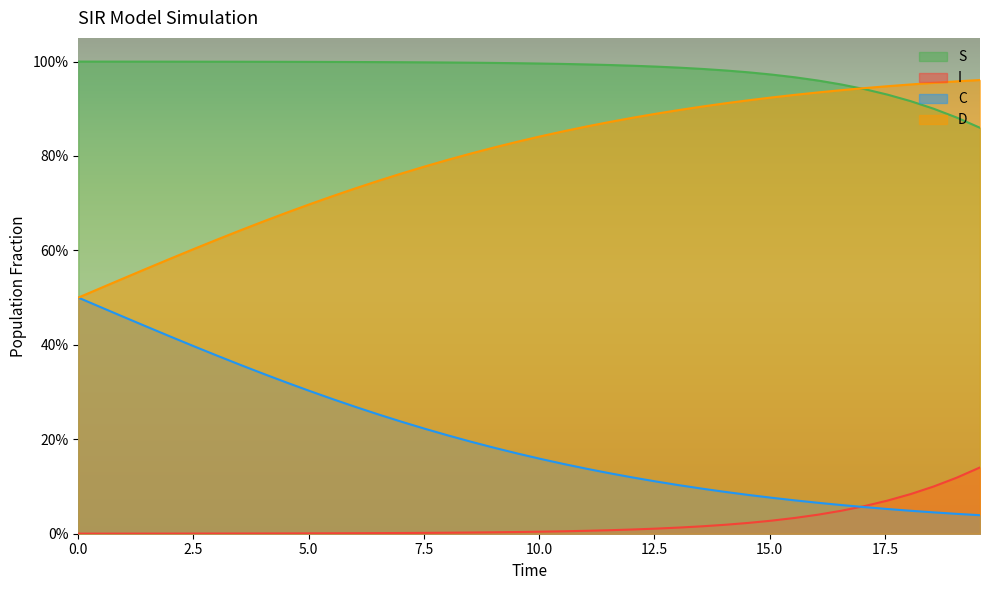

What is the sum of all D values?

31.9